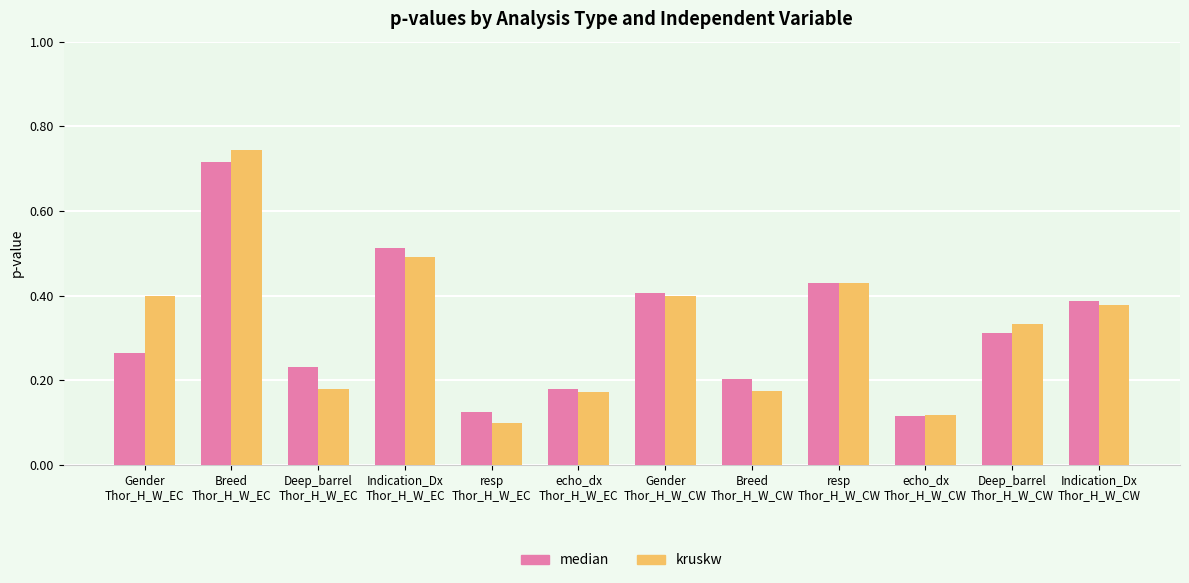

Which series has the widest spread of values?

kruskw